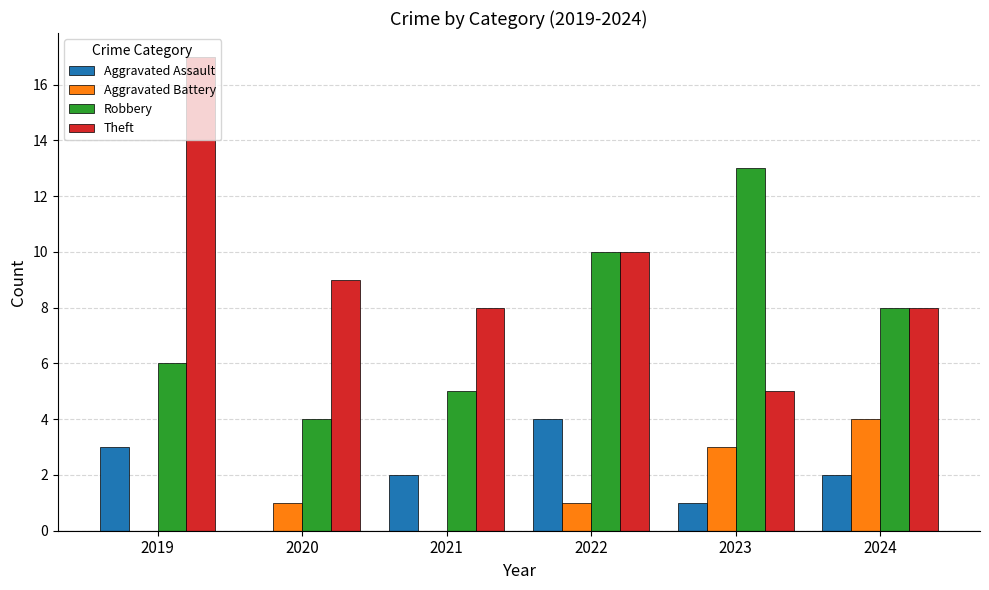

The Aggravated Battery series shows 4 at 2024. True or false?

True